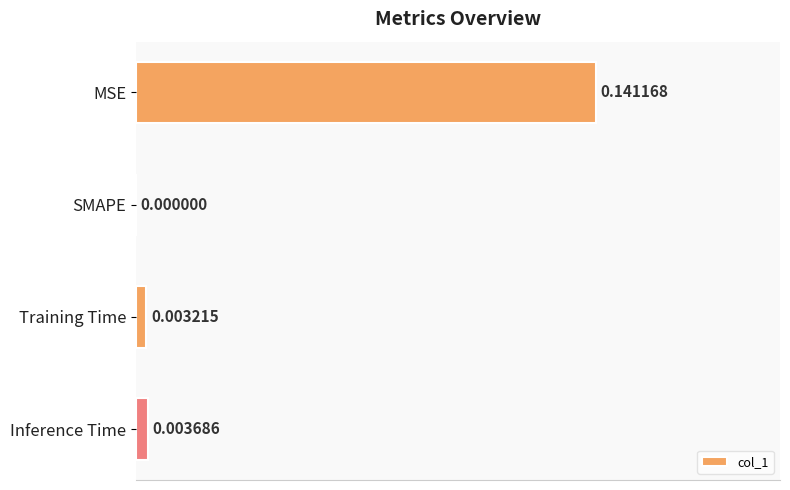

Between MSE and Training Time, which is larger?

MSE